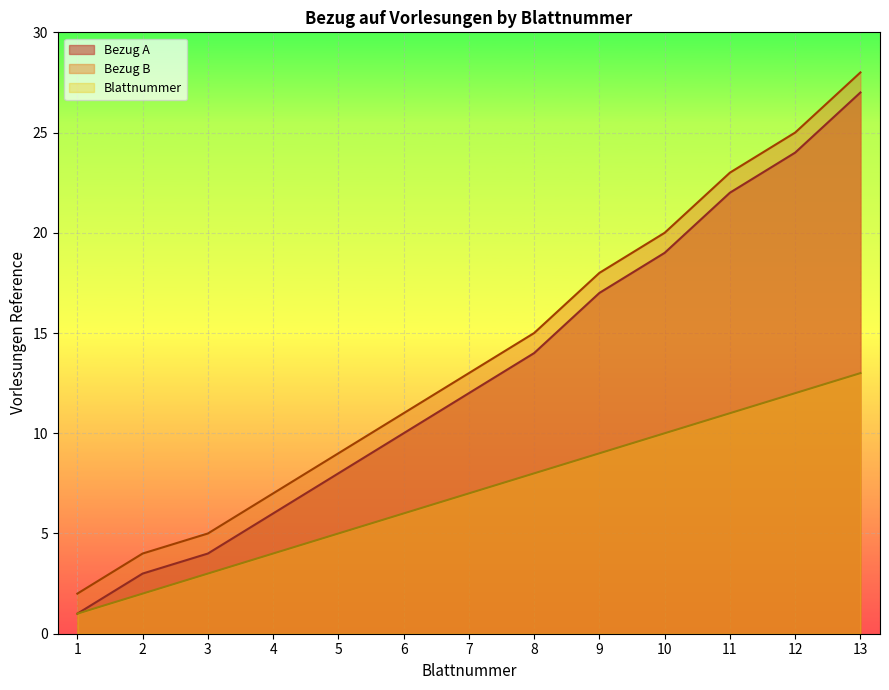

What are all the series names shown in the legend?

Bezug A, Bezug B, Blattnummer